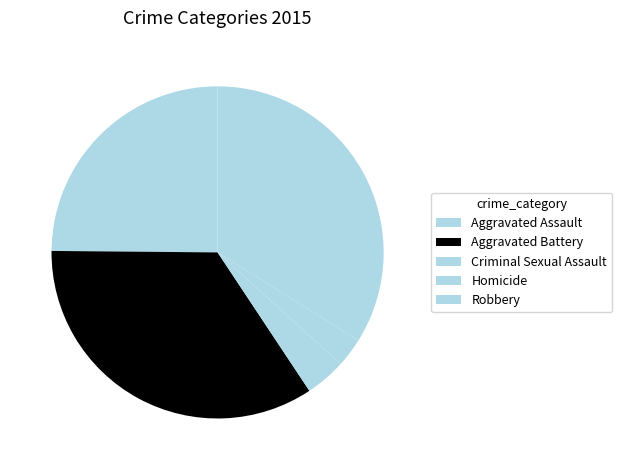

To the nearest percent, what percentage of the pie is Aggravated Assault?

25%